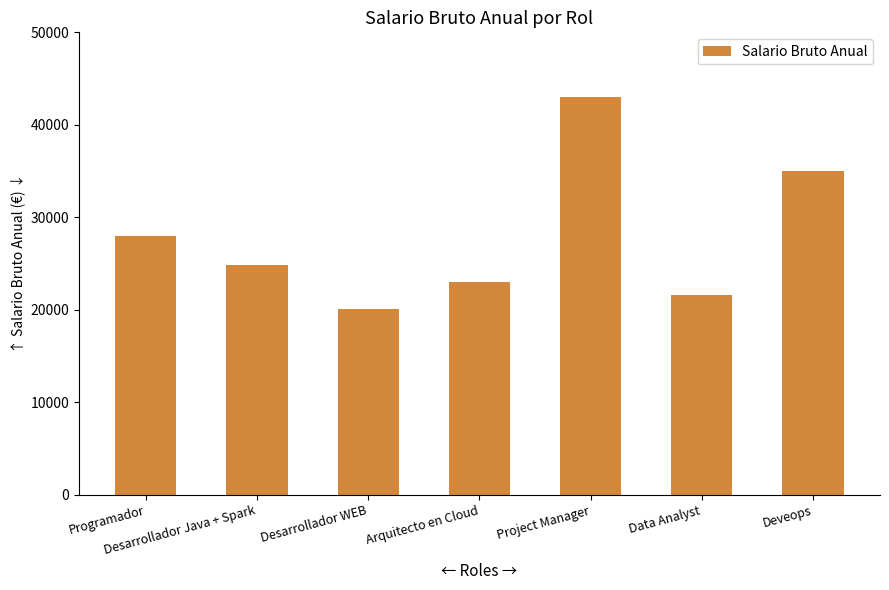

Does the chart contain any negative values?

No